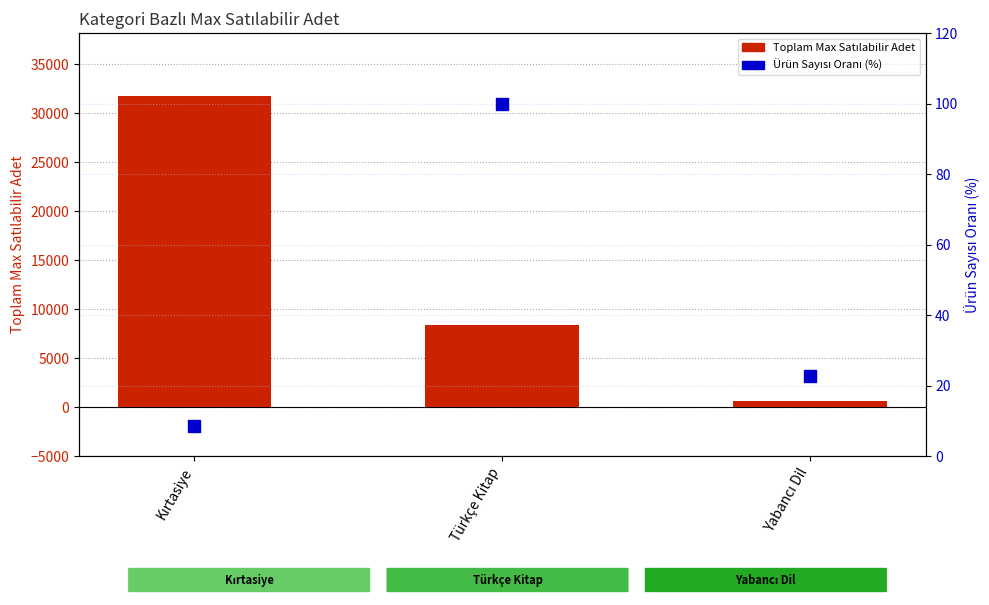

At how many categories does at least one series exceed 10463?

1